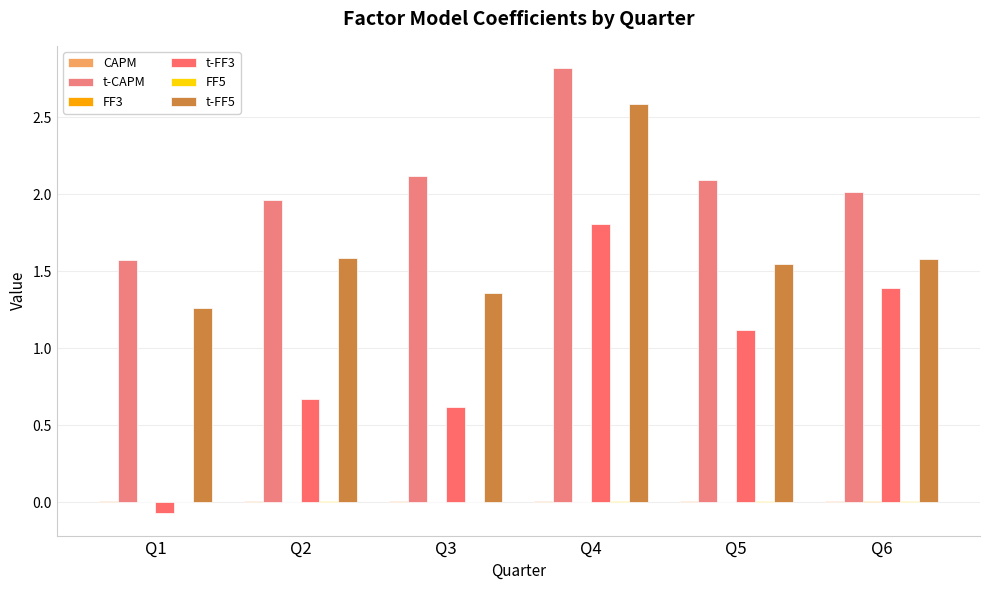

Count the CAPM values in the range 0 to 1.

6